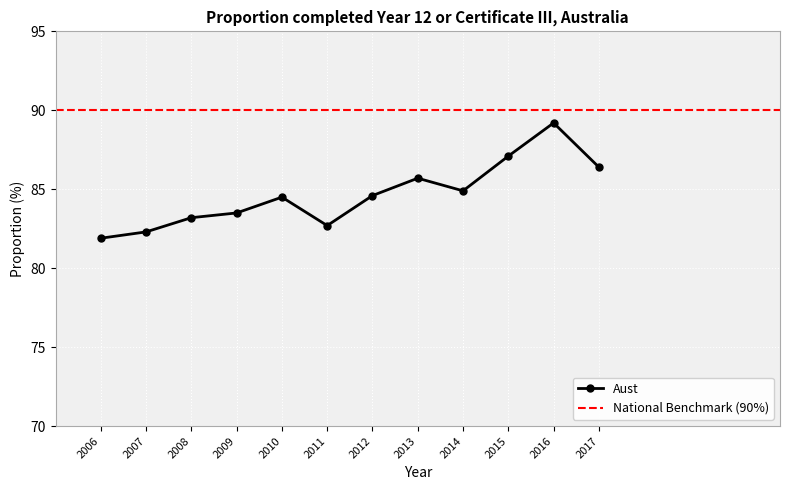

Rank the categories by value from highest to lowest.

2016, 2015, 2017, 2013, 2014, 2012, 2010, 2009, 2008, 2011, 2007, 2006